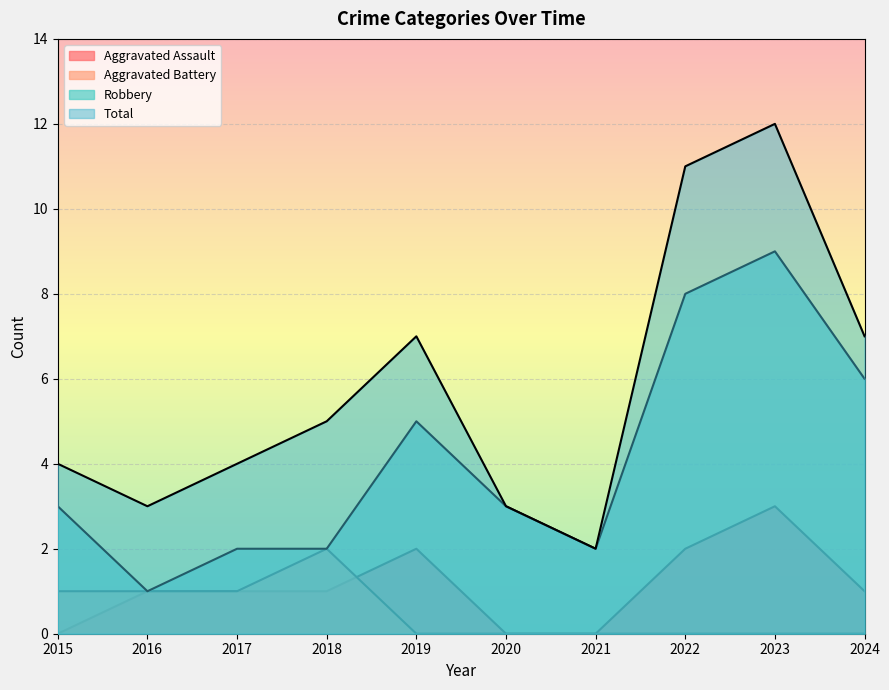

What is the difference between the second highest and second lowest values in the Robbery series?

6